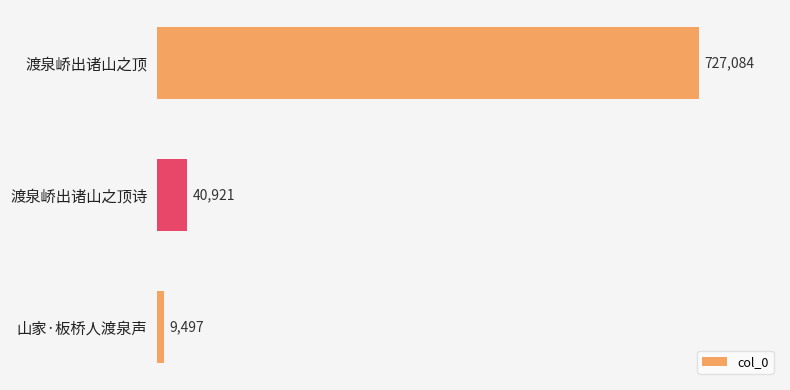

The chart shows a value of 408884 at 渡泉峤出诸山之顶. True or false?

False